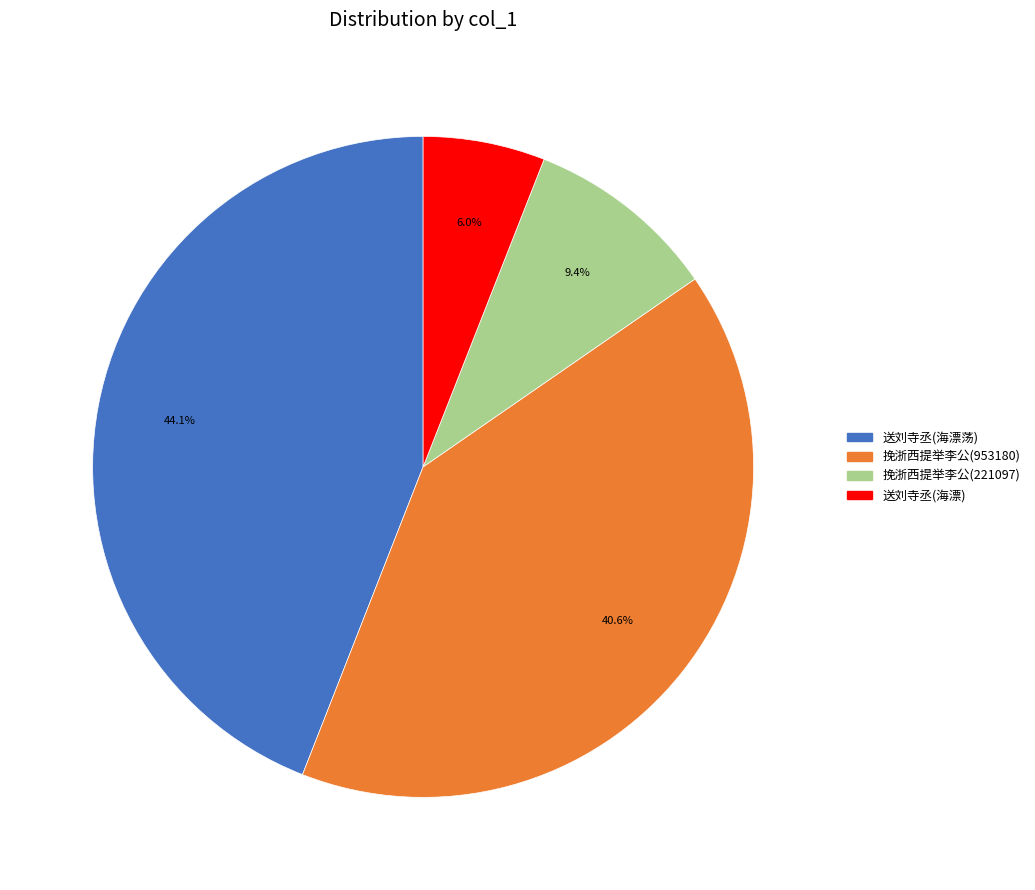

Which has a higher value, 挽浙西提举李公(953180) or 送刘寺丞(海漂)?

挽浙西提举李公(953180)